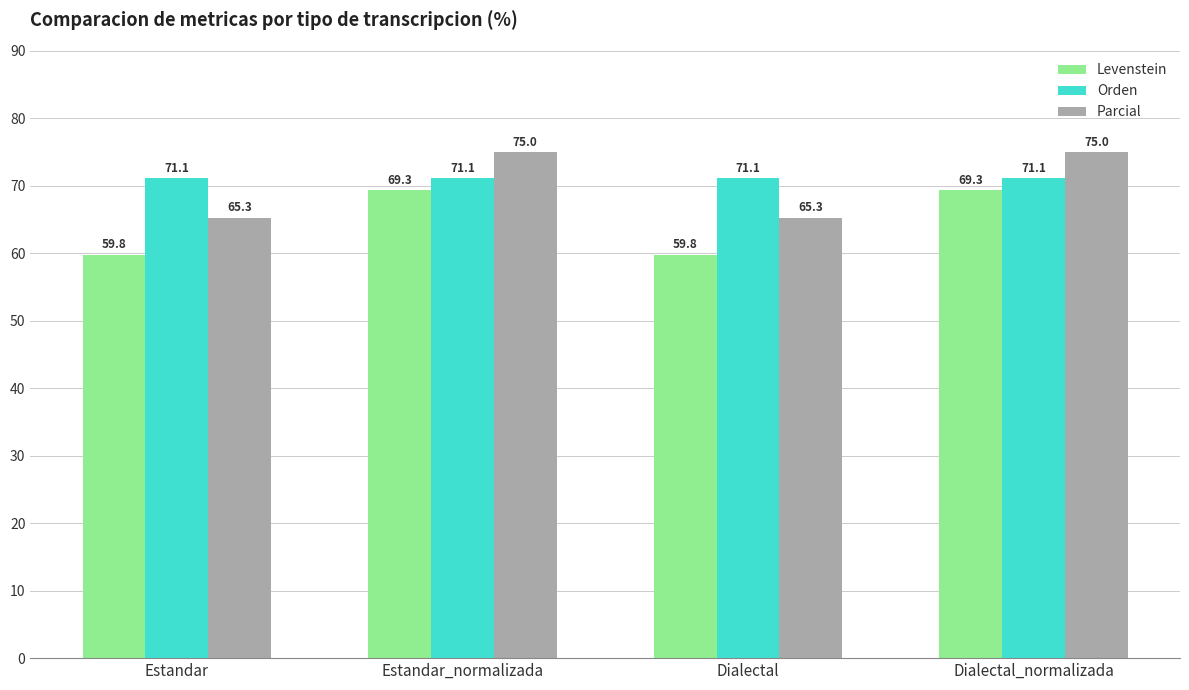

What is the difference between the highest and lowest values at Estandar_normalizada?

5.7